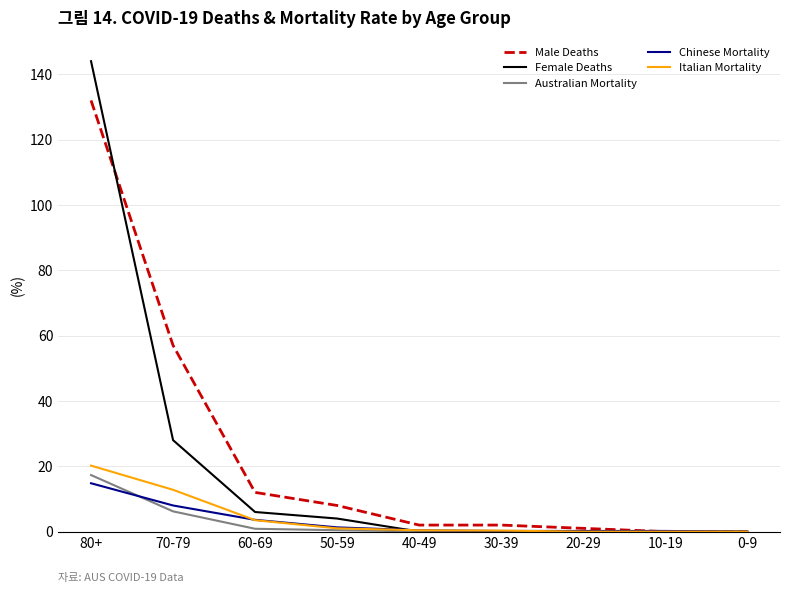

Which series has the widest spread of values?

Female Deaths